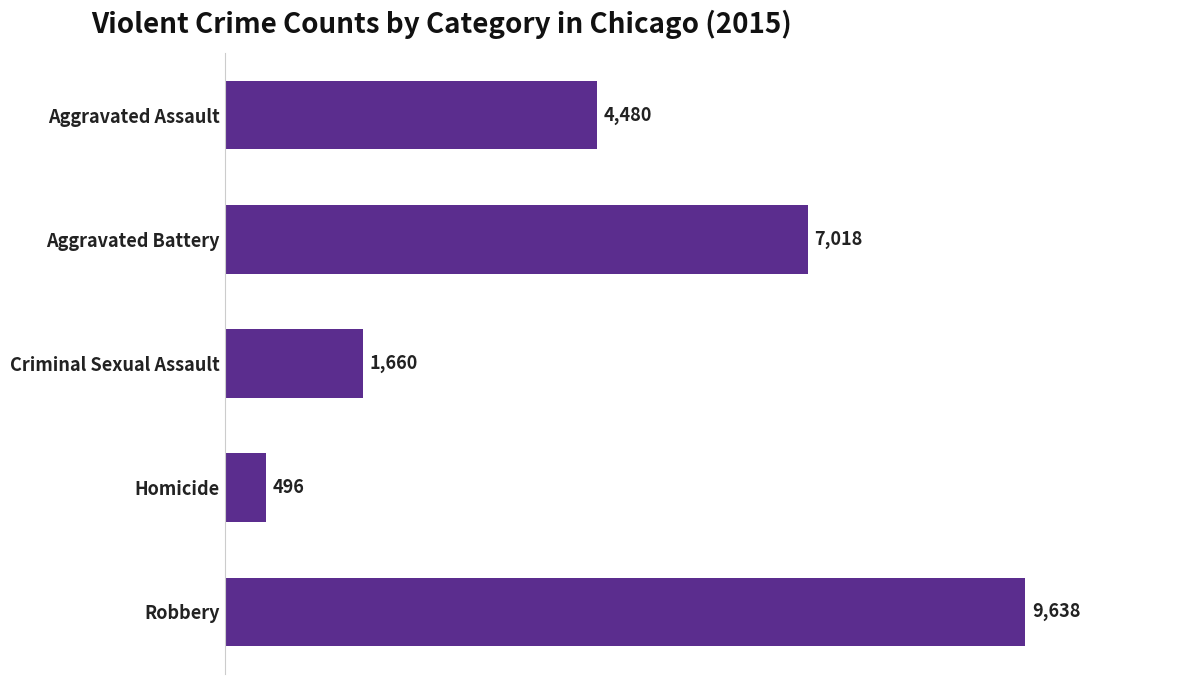

What is the difference between the second highest and second lowest values?

5358